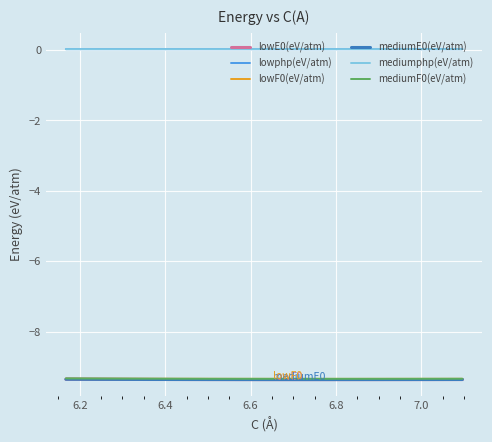

True or false: lowE0(eV/atm) has more than 2 points higher than both neighbors.

False